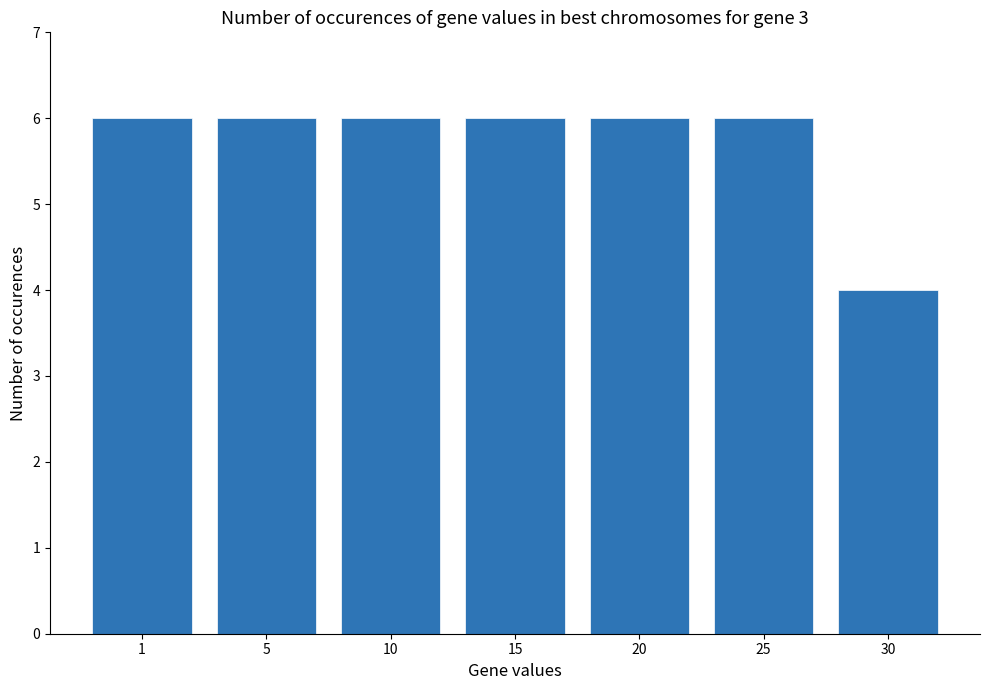

What value does the data have at 10?

6